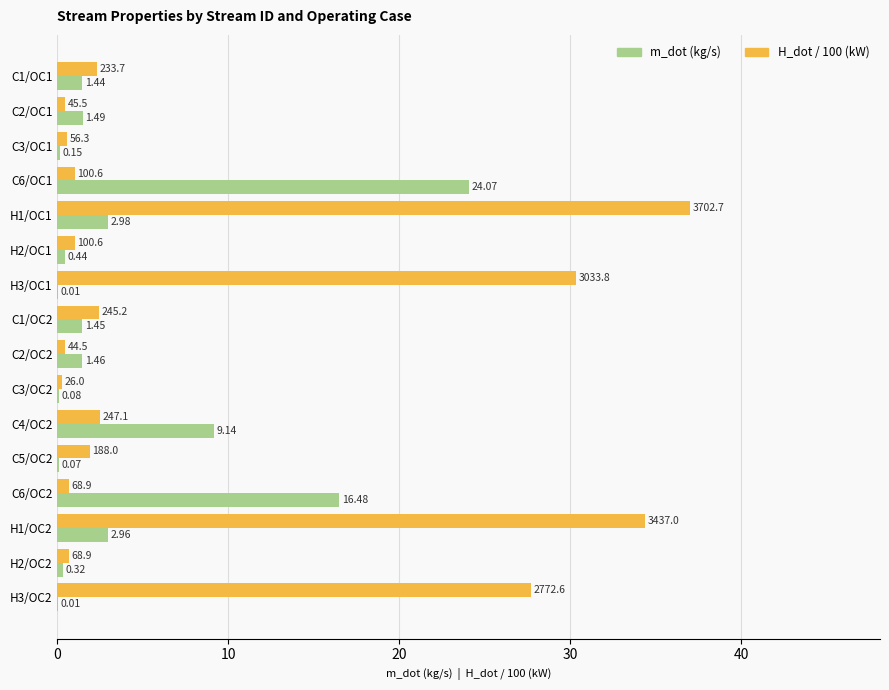

How many distinct data groups are displayed?

2